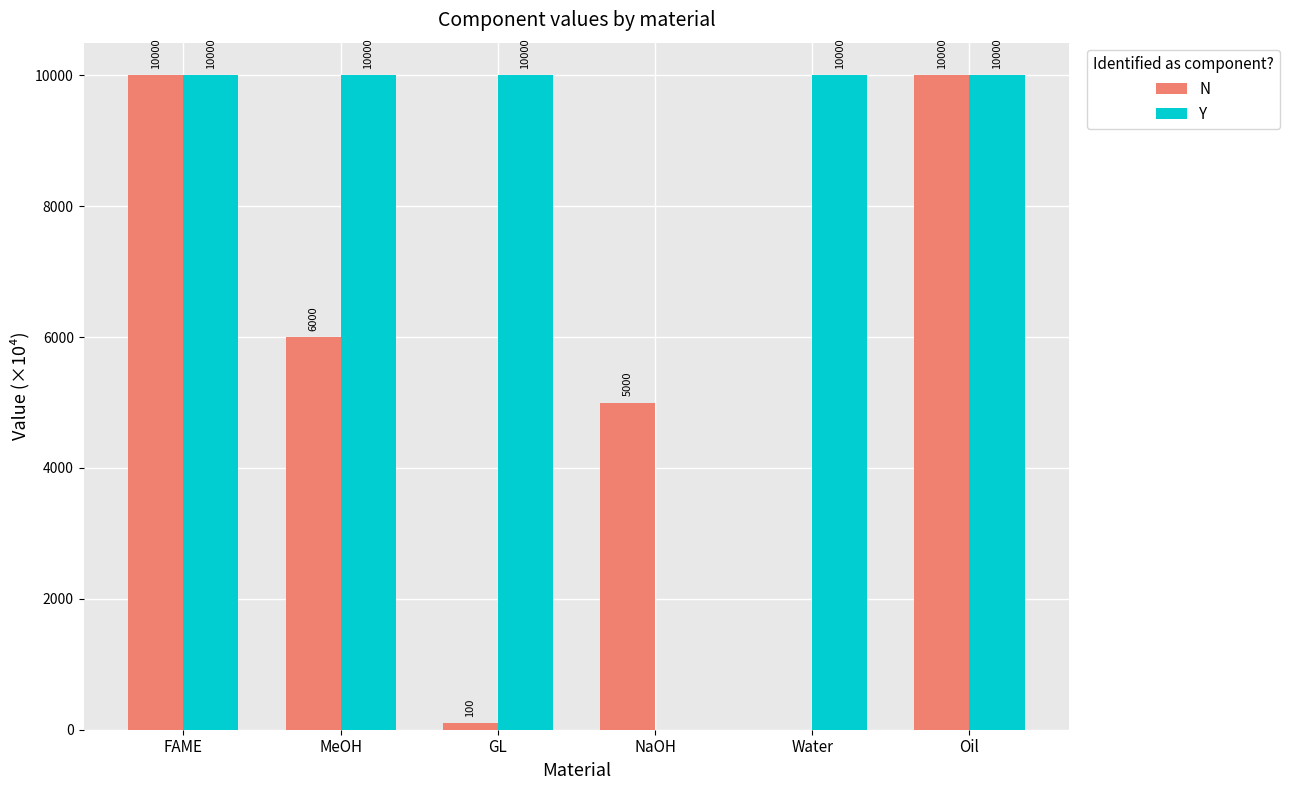

How many data points does each series have?

6